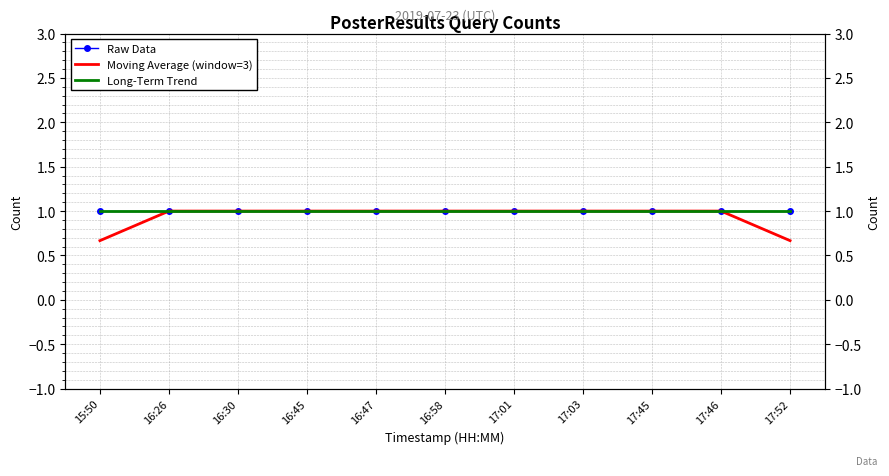

At which category does the chart reach its peak across all series?

17:01